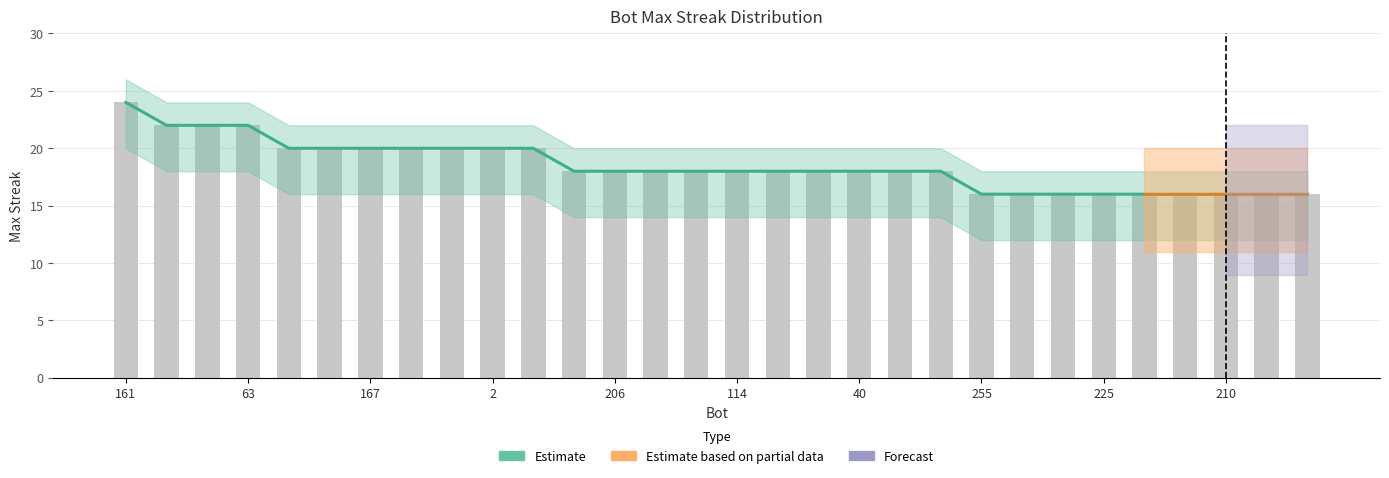

Count the number of categories in the chart.

30